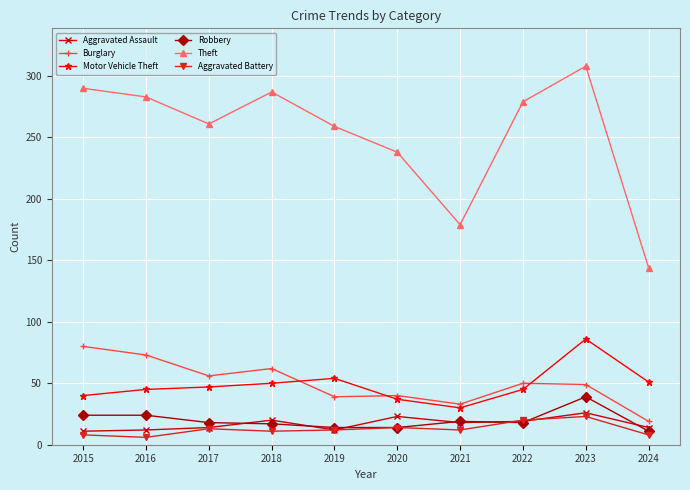

What is the value of the Motor Vehicle Theft point at the 4th from the left?

50